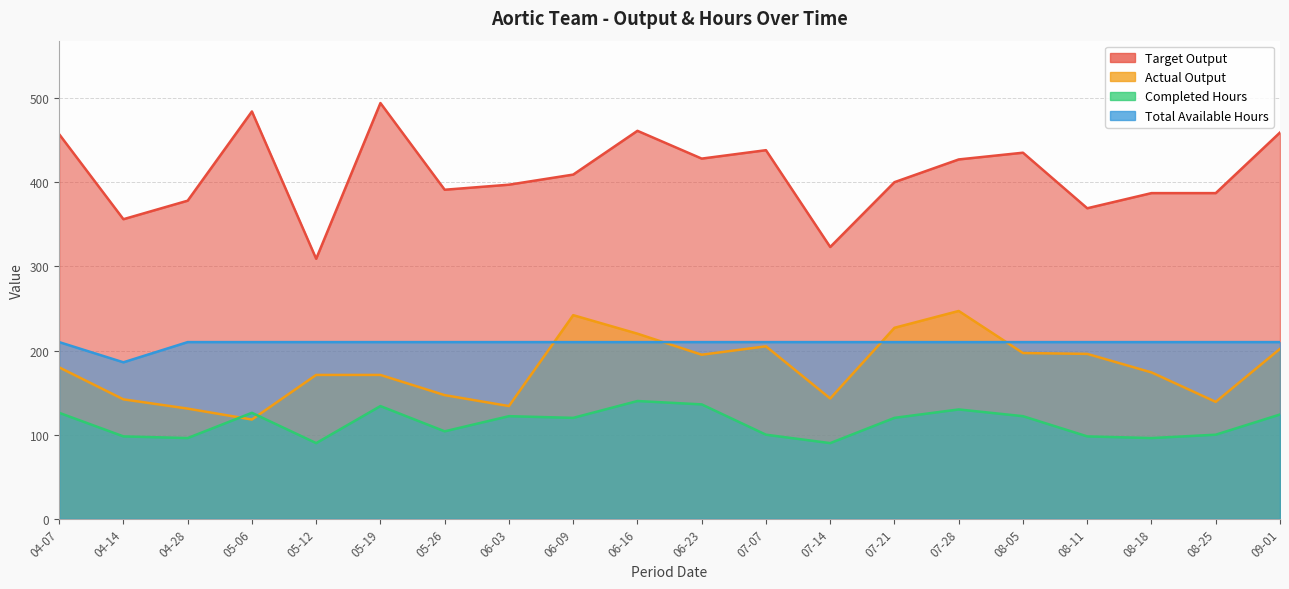

What is the approximate value of Completed Hours at 05-26, to the nearest 5?

105